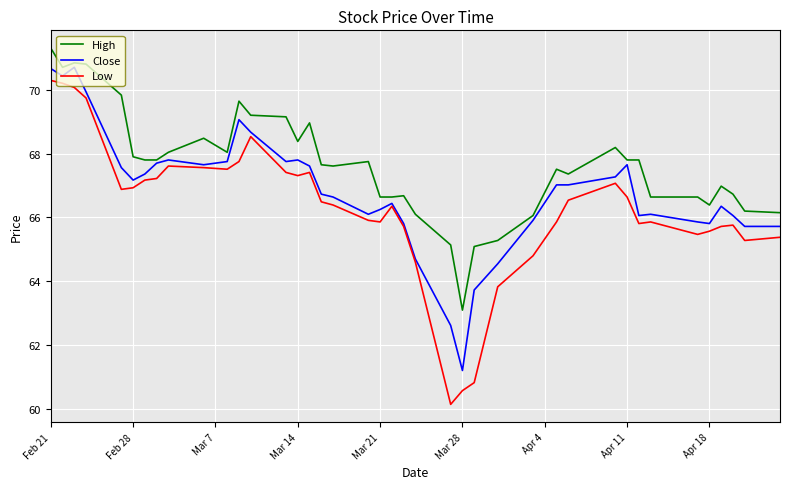

True or false: High and Low intersect in this chart.

False